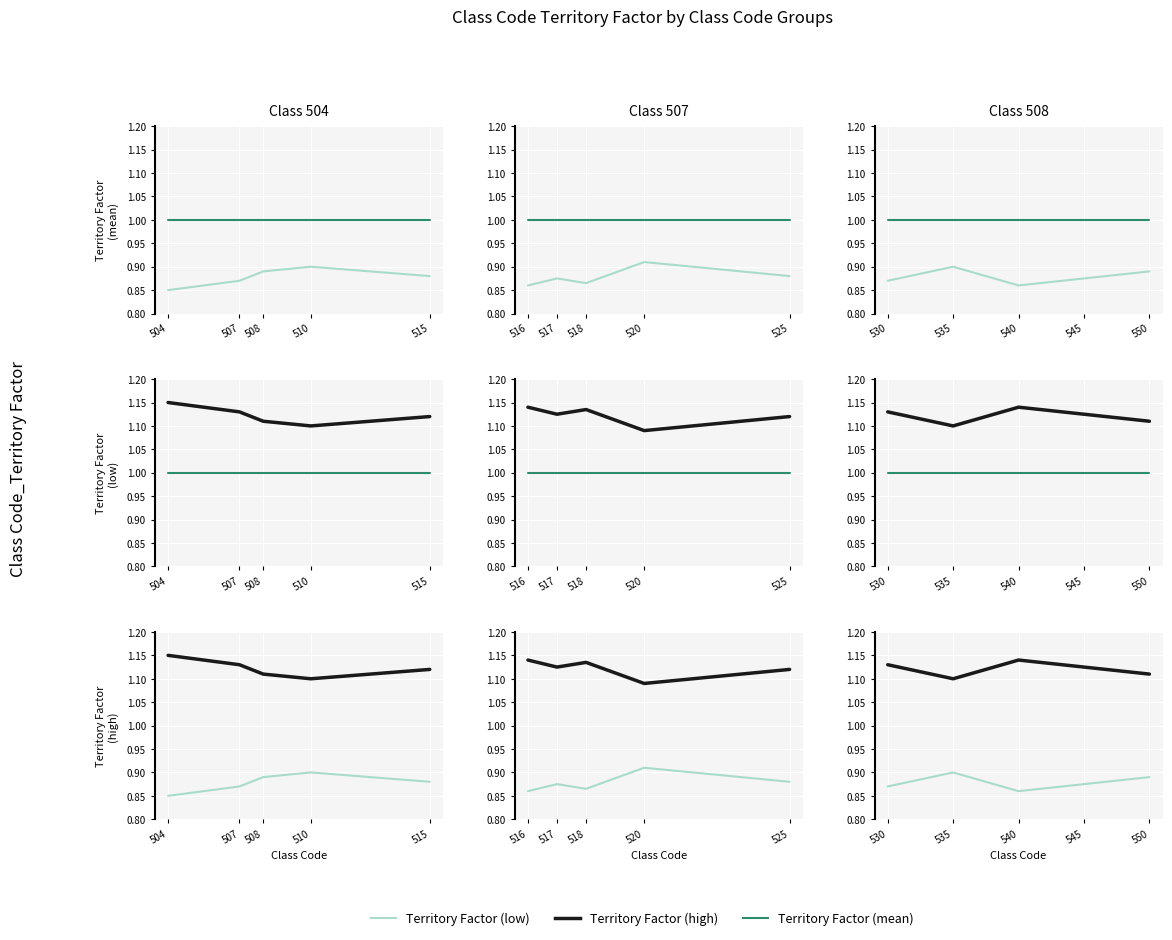

What is the value of the Territory Factor (mean) point at the 1st from the left?

1.0